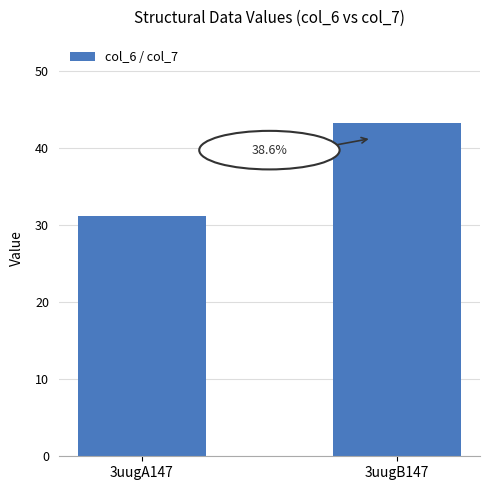

How many bars are there in total?

2